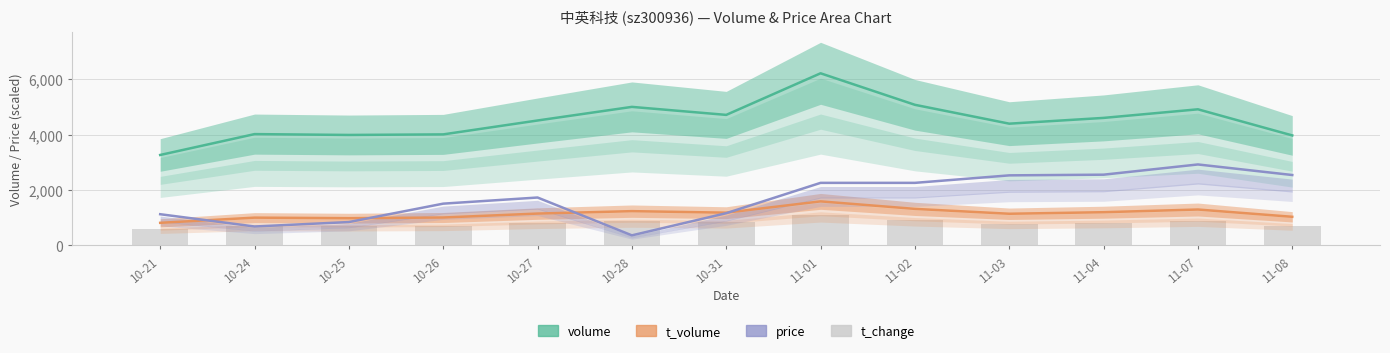

Which has a higher value, 11-07 or 10-24?

11-07